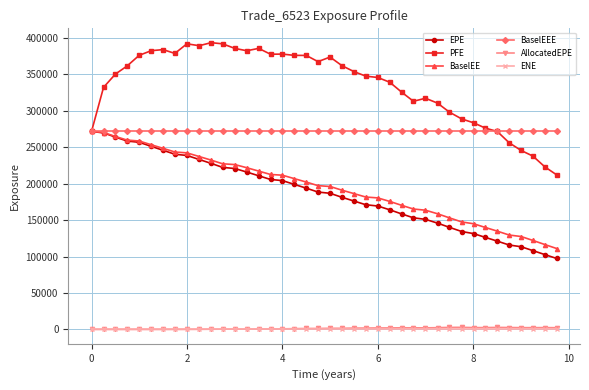

What is the value of the PFE point at the 32nd from the left?

288747.0